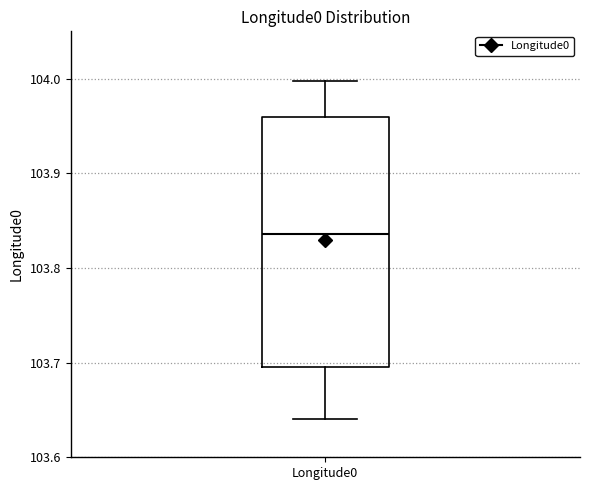

Where does the upper whisker of the box for Longitude0 end on the y-axis? The values are not printed on the chart, so give them approximately, as read against the axis.

104.00